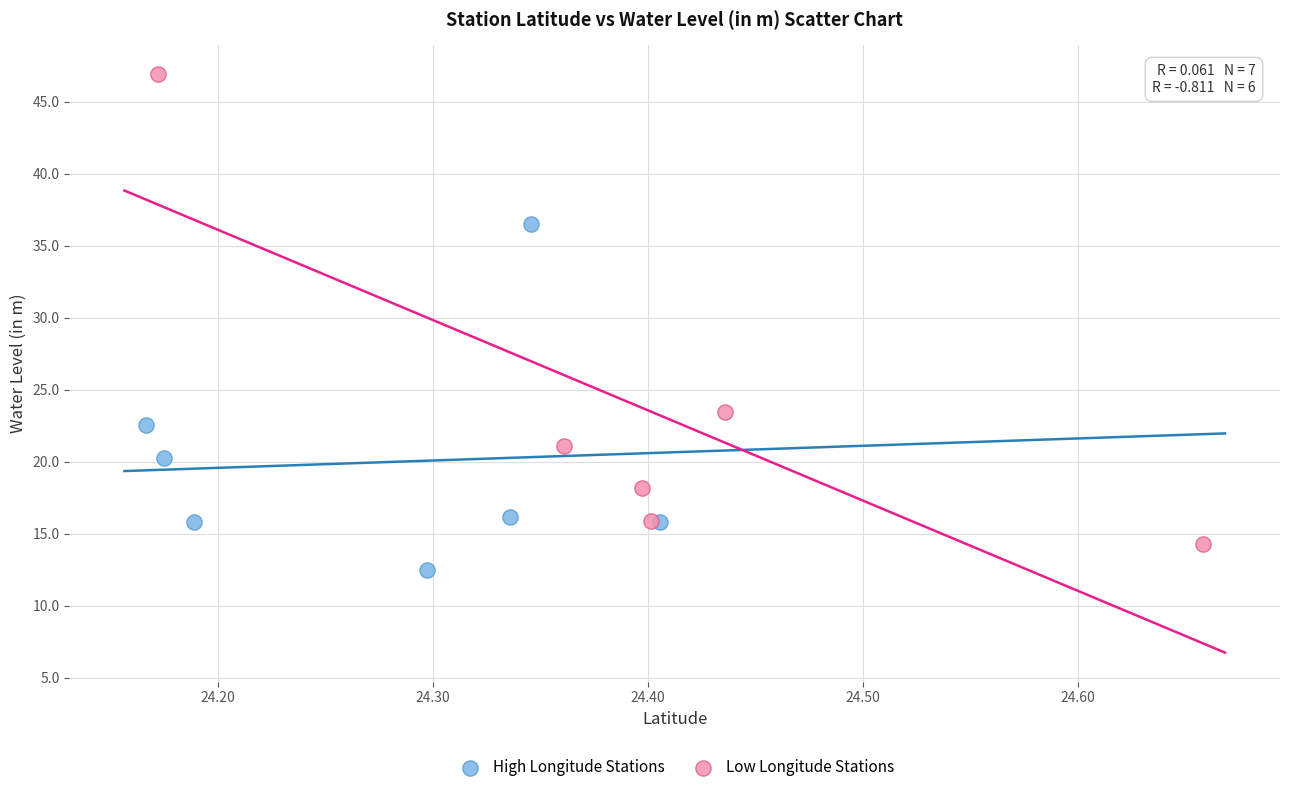

Which series has the widest spread of Y values?

Low Longitude Stations